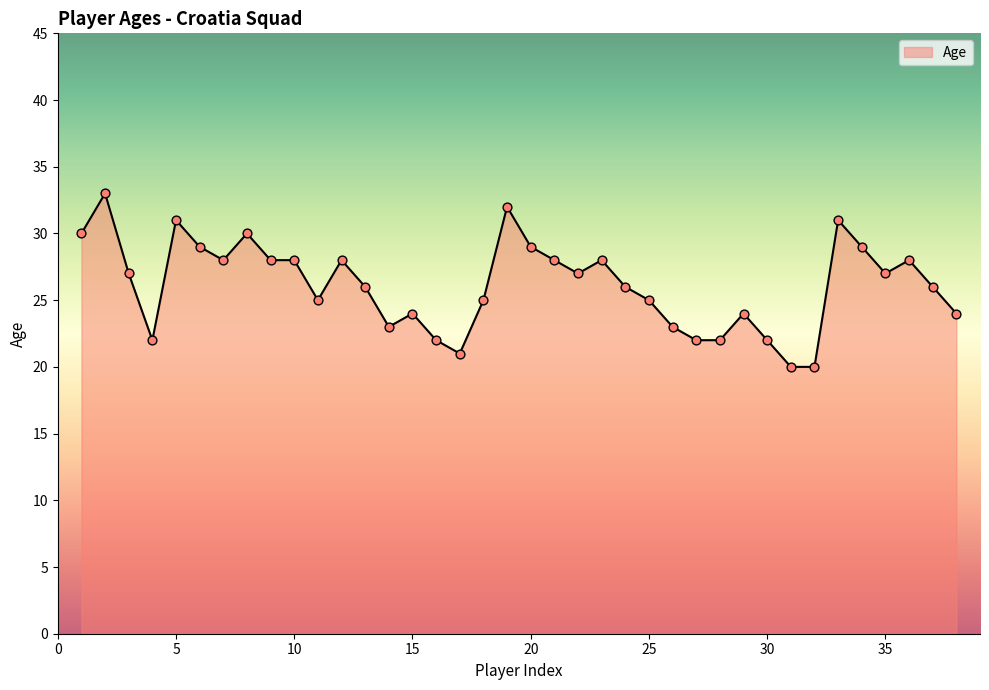

What is the greatest value displayed?

33